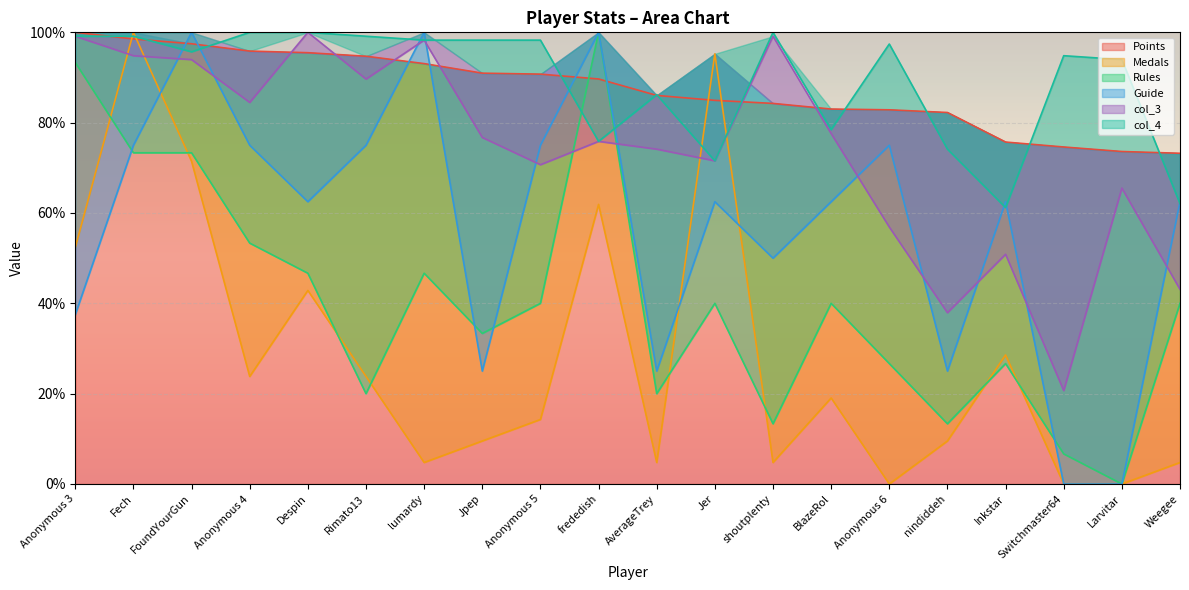

At which category is the sum across all series the highest?

Fech